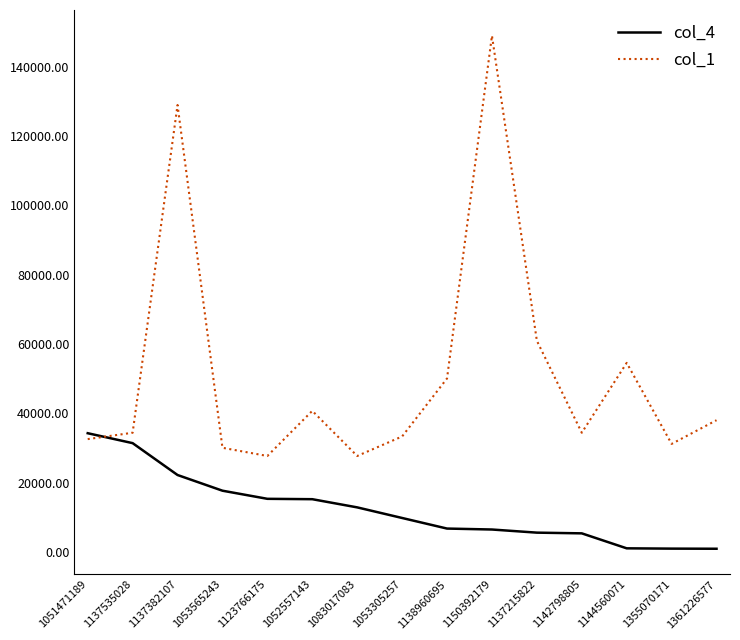

What are all the series names shown in the legend?

col_4, col_1